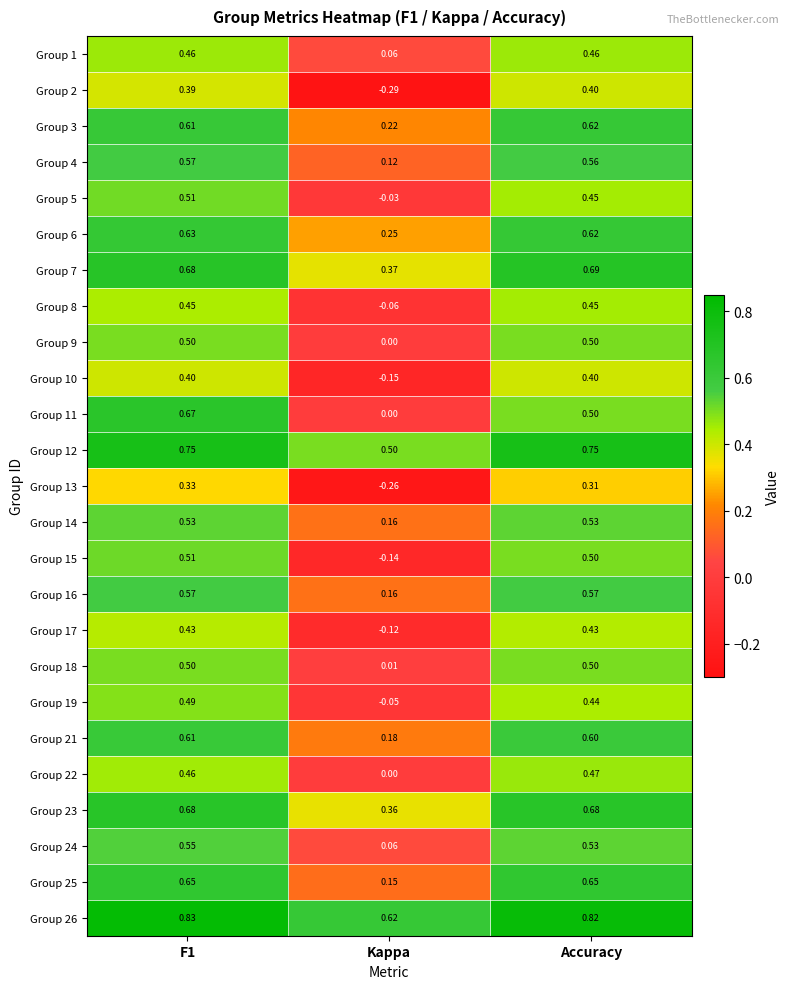

What is the difference between the highest and lowest values at Accuracy?

0.5